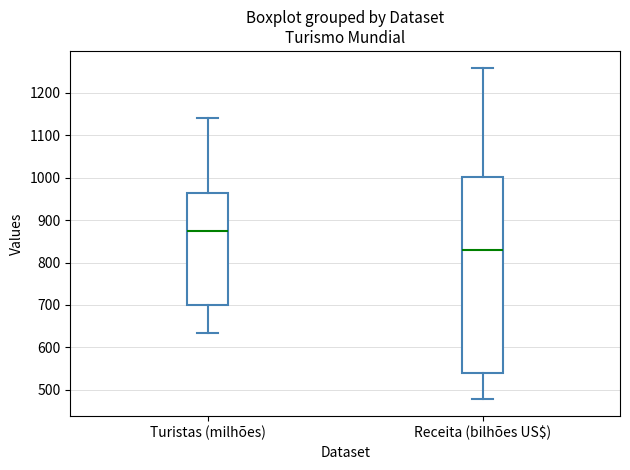

Reading left to right, read every box against the y-axis: the position of its median line, the range the box covers, and the ends of its whiskers. The values are not printed on the chart, so give them approximately, as read against the axis.

Turistas (milhões): median 870, box 700 to 960, whiskers 630 to 1140
Receita (bilhões US$): median 830, box 540 to 1000, whiskers 480 to 1260